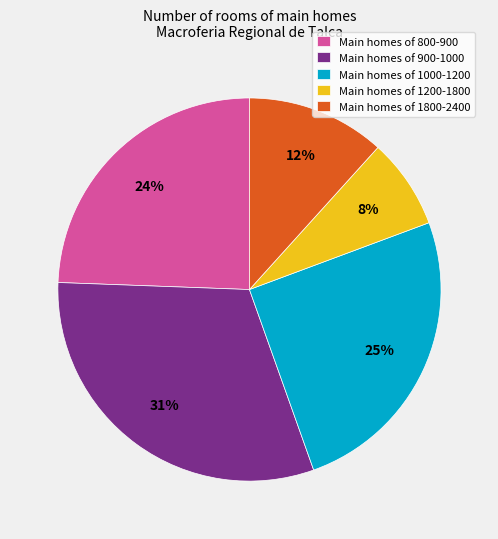

To the nearest percent, what percentage of the pie is Main homes of 1000-1200?

25%